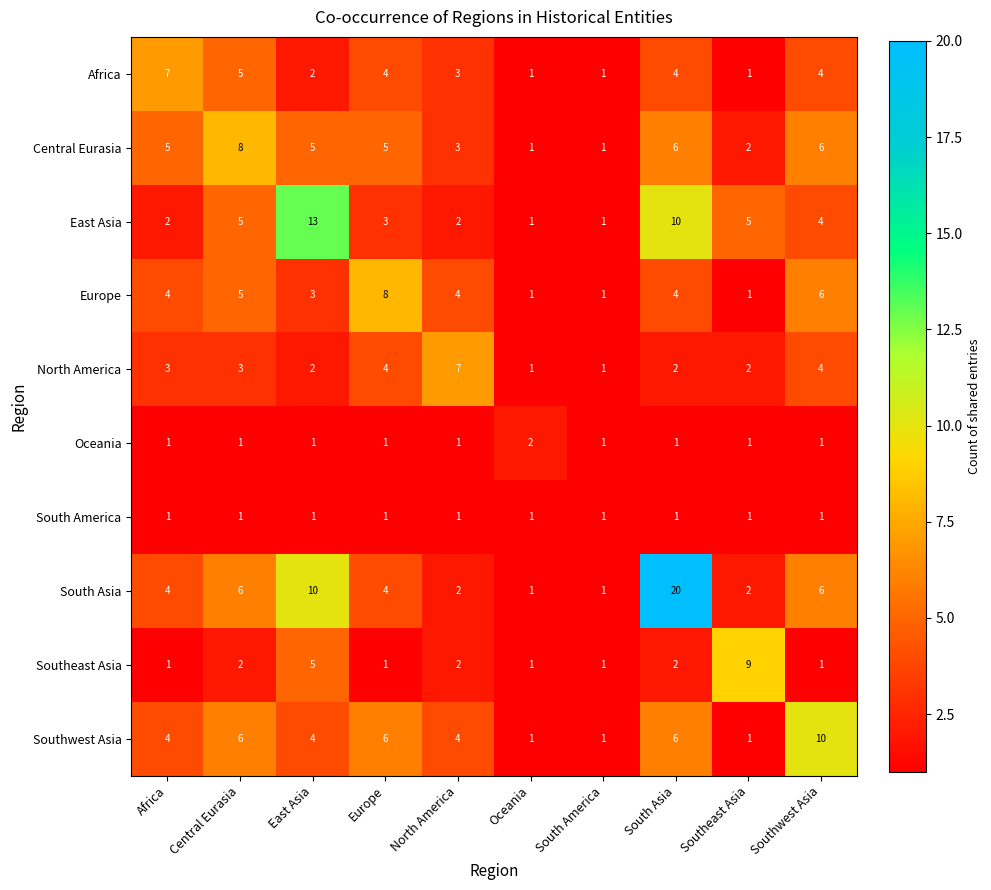

What is the approximate value of North America at Europe?

4